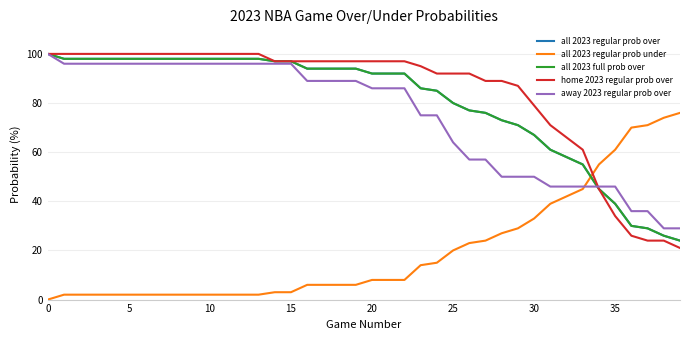

Does the chart display data point markers on the line(s)?

No